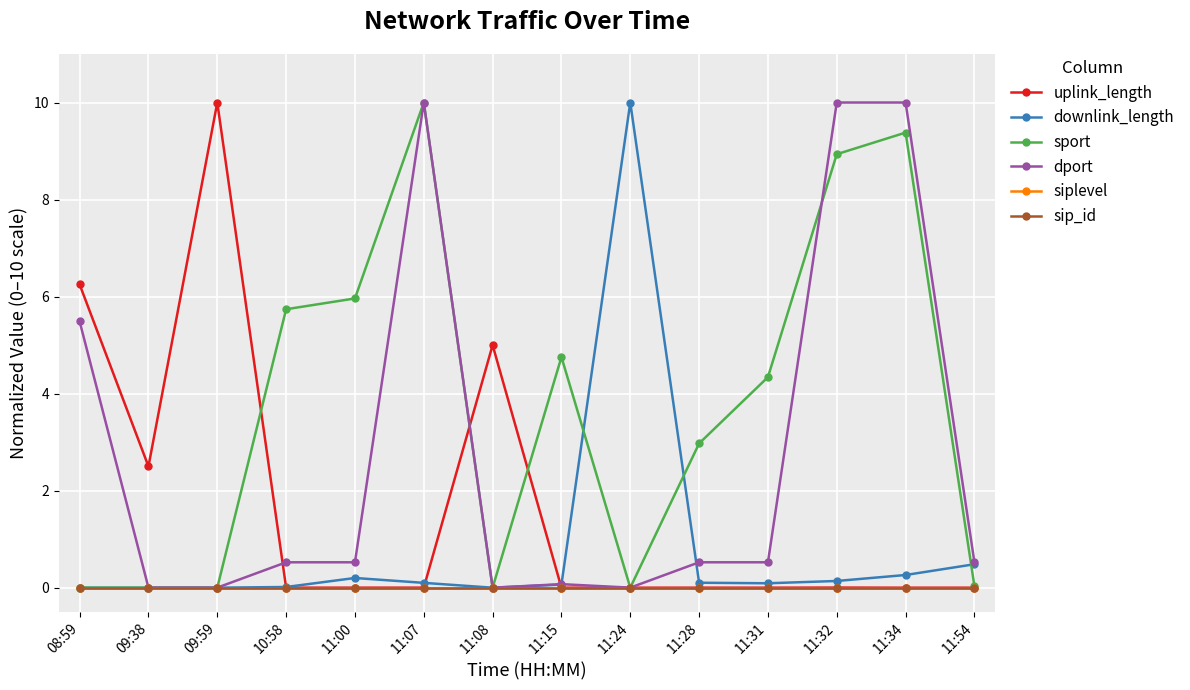

What is the total value across all series at 11:24?

10.0